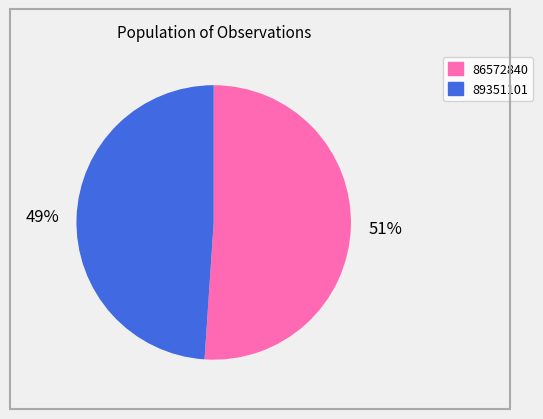

Which category has the biggest portion of the pie?

86572840